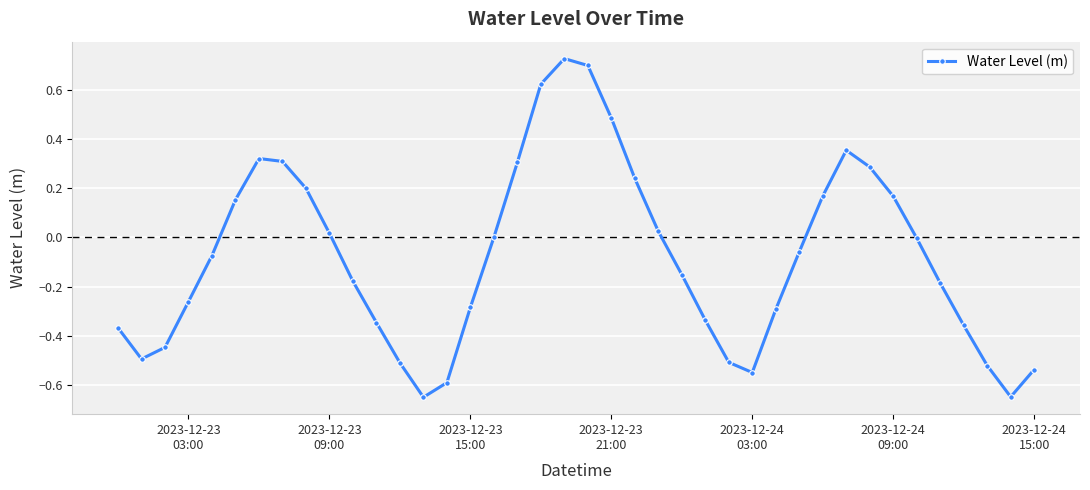

What is the sum of all values?

-3.3